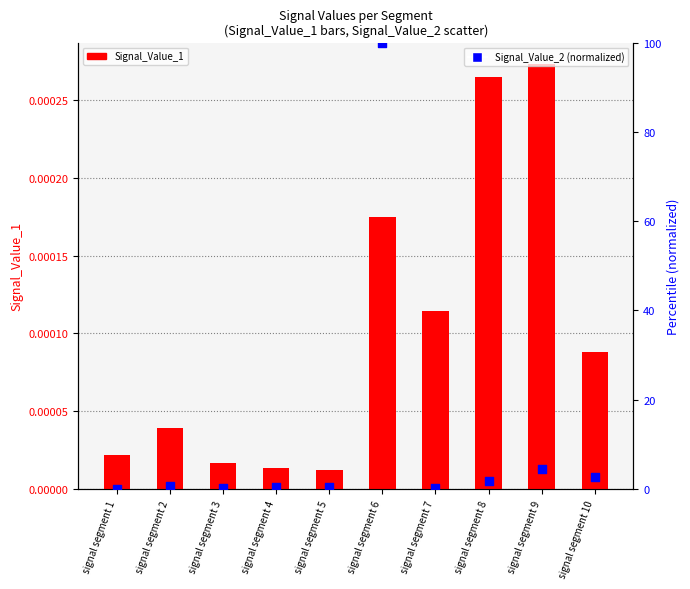

At how many categories does at least one series exceed 68?

1